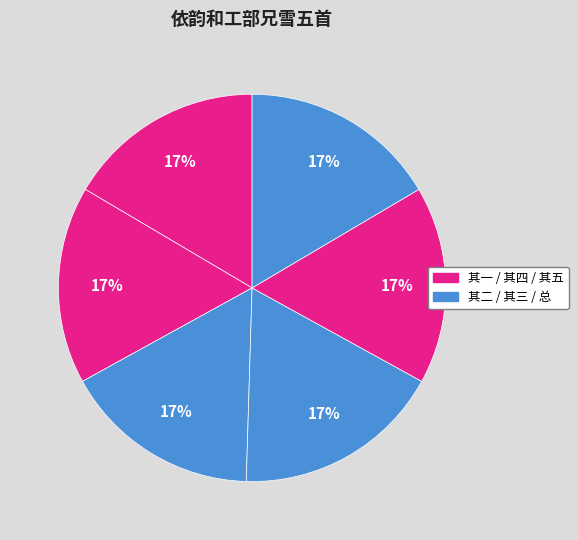

How many segments does this pie chart have?

6